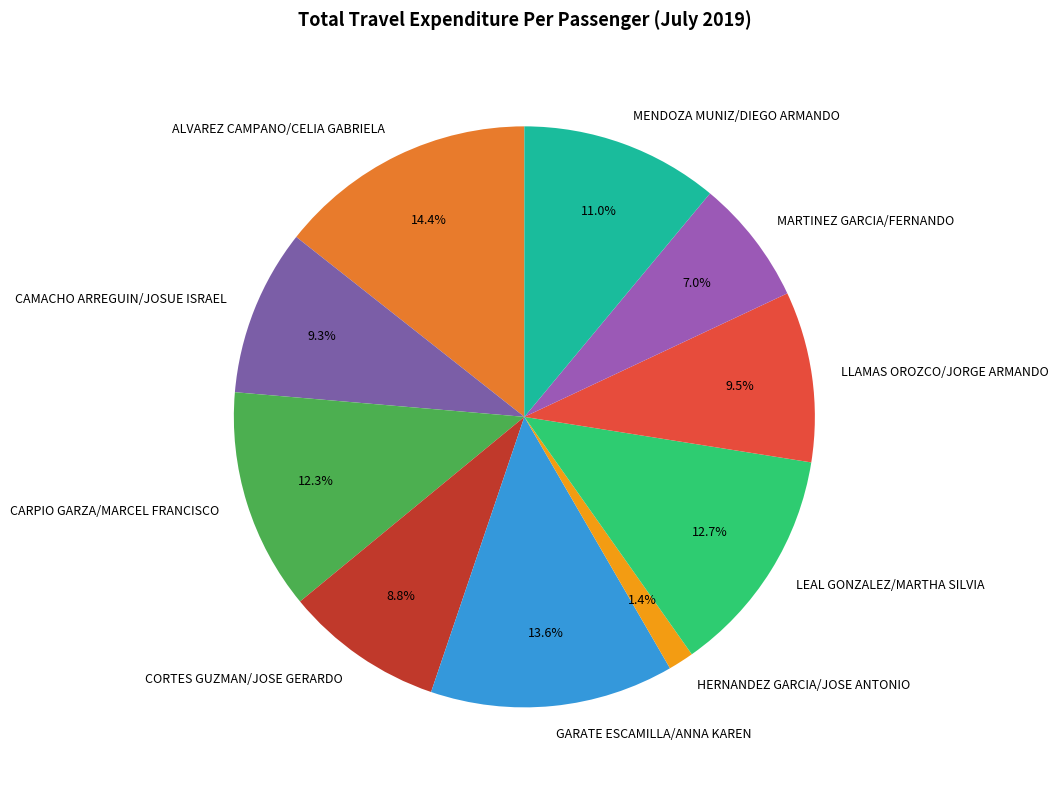

How many segments does this pie chart have?

10